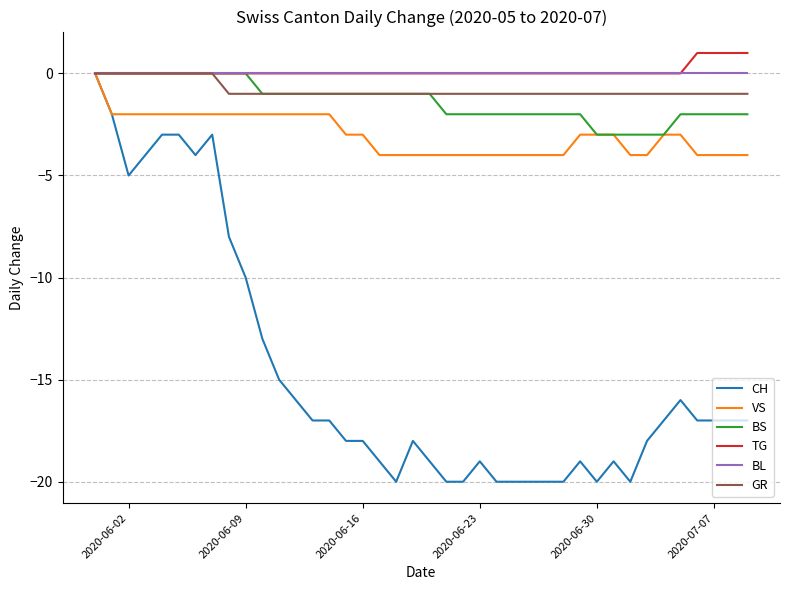

What is the smallest value displayed?

-20